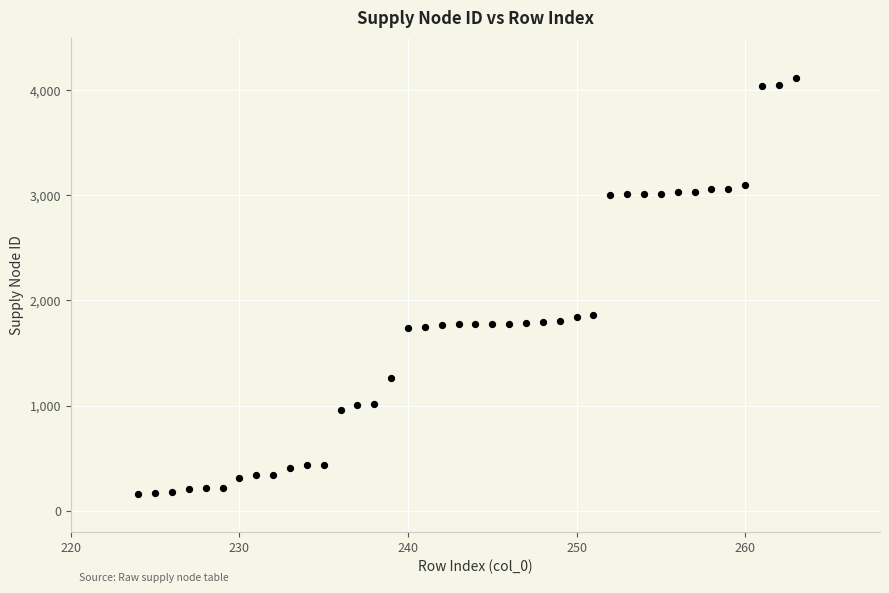

What is the range of Y values (max minus min)?

3954